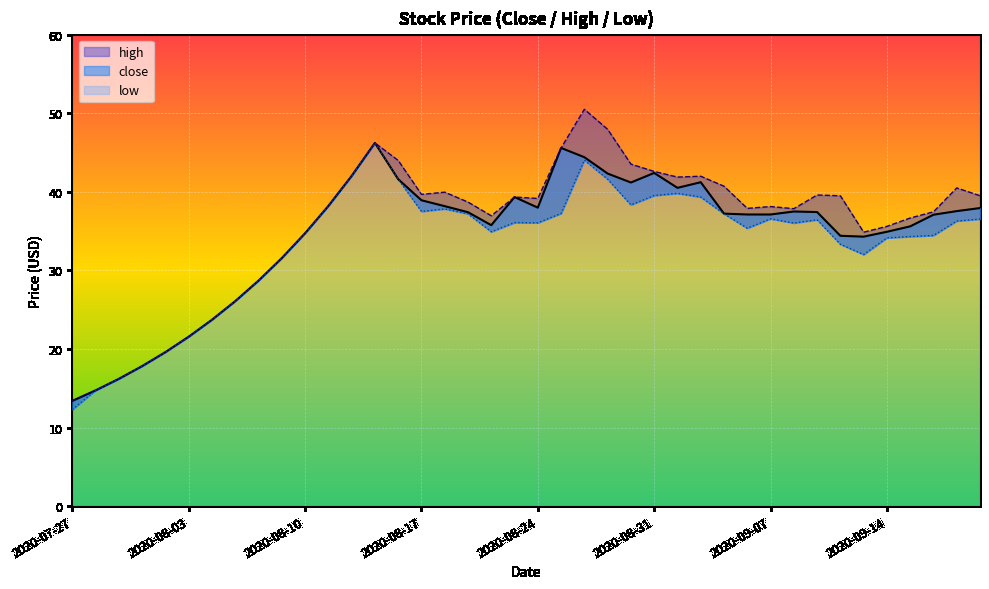

In high, how many points are higher than both neighbors (excluding endpoints)?

8